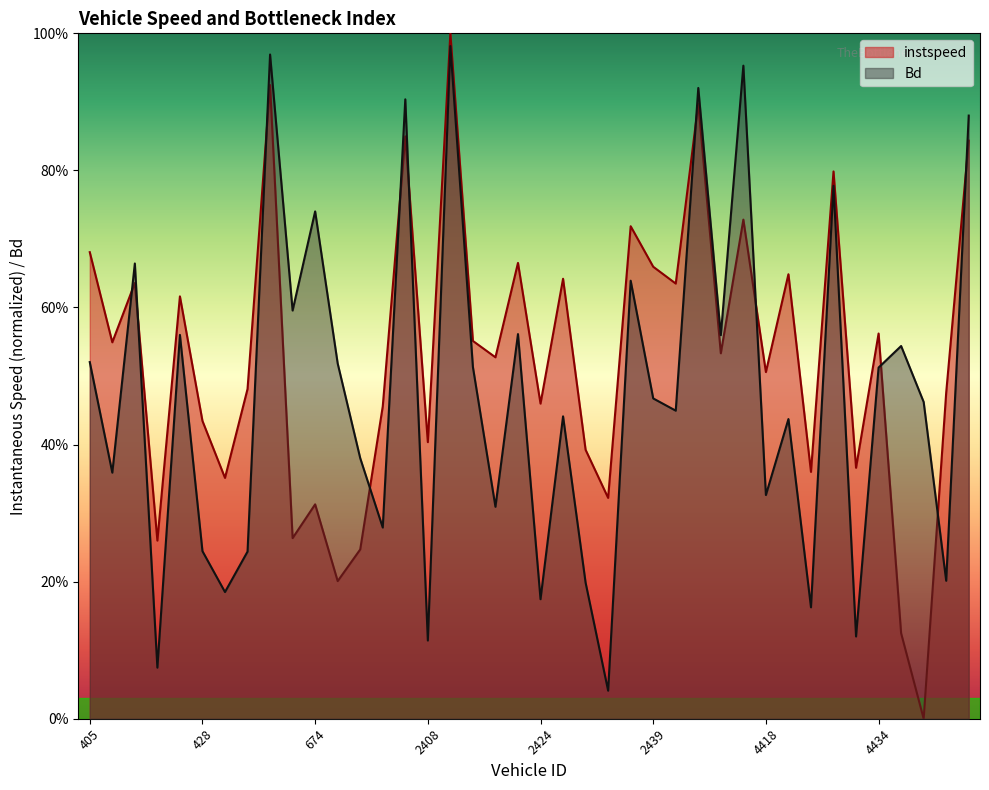

At which category does Bd reach its first local valley?

408